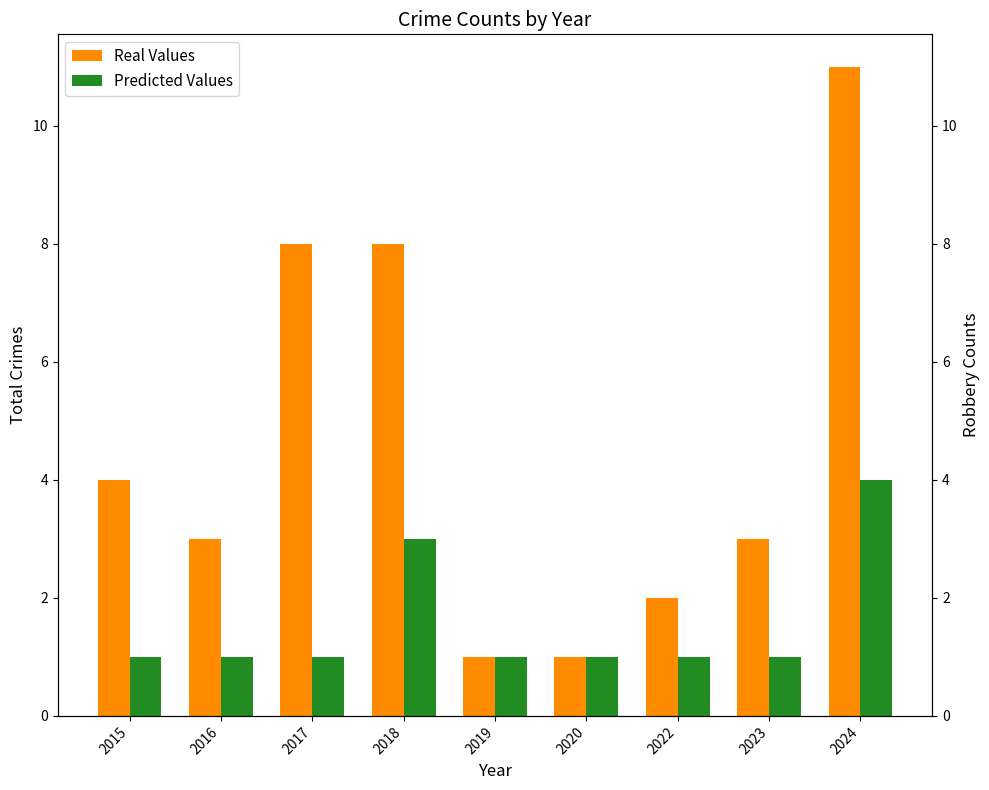

How many data points in Predicted Values are above 1?

2